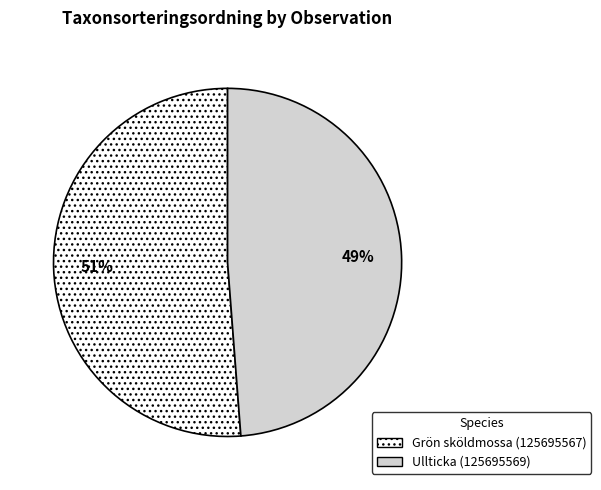

To the nearest percent, what percentage of the pie is Ullticka (125695569)?

49%